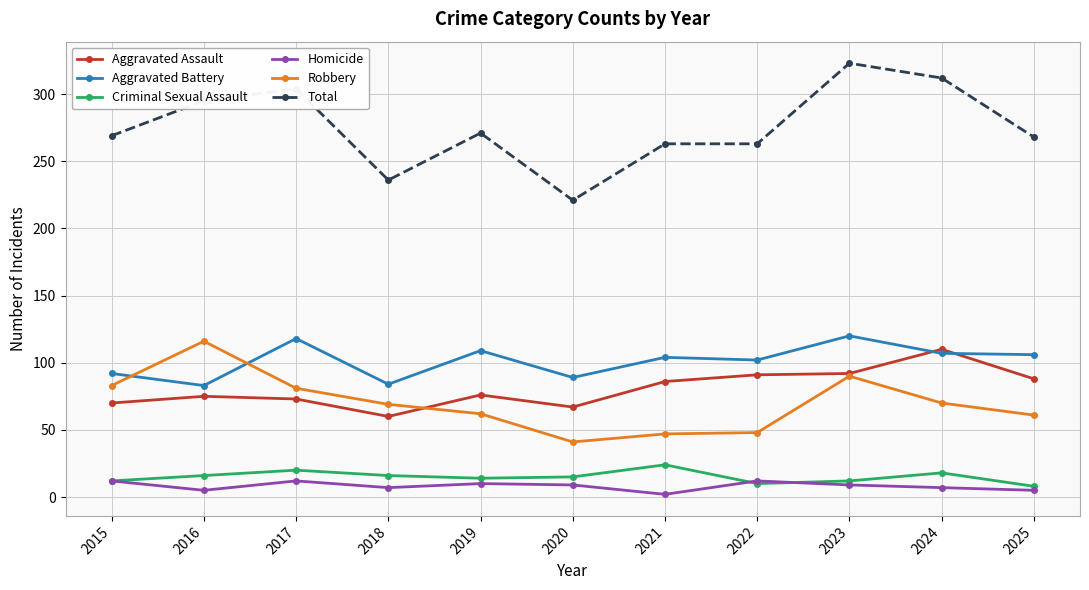

True or false: Homicide and Aggravated Assault intersect in this chart.

False